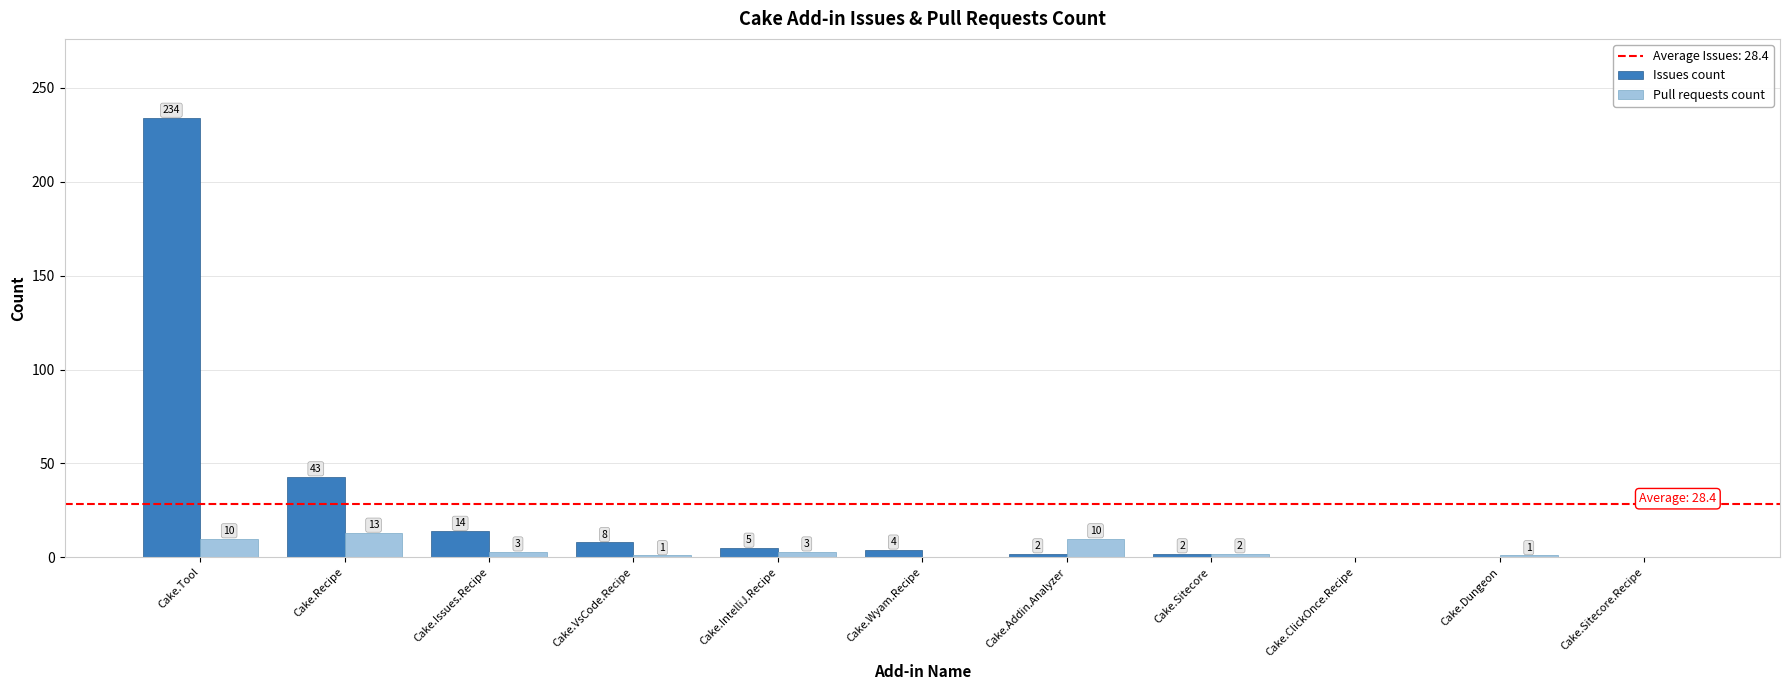

What is the sum of all Pull requests count values?

43